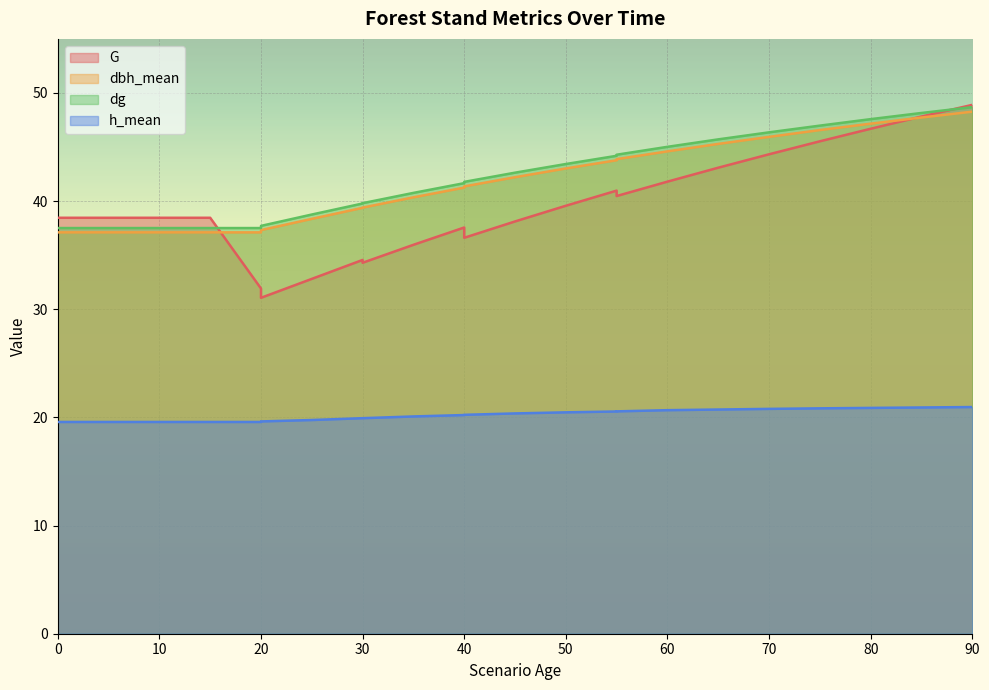

True or false: h_mean and dg intersect in this chart.

False